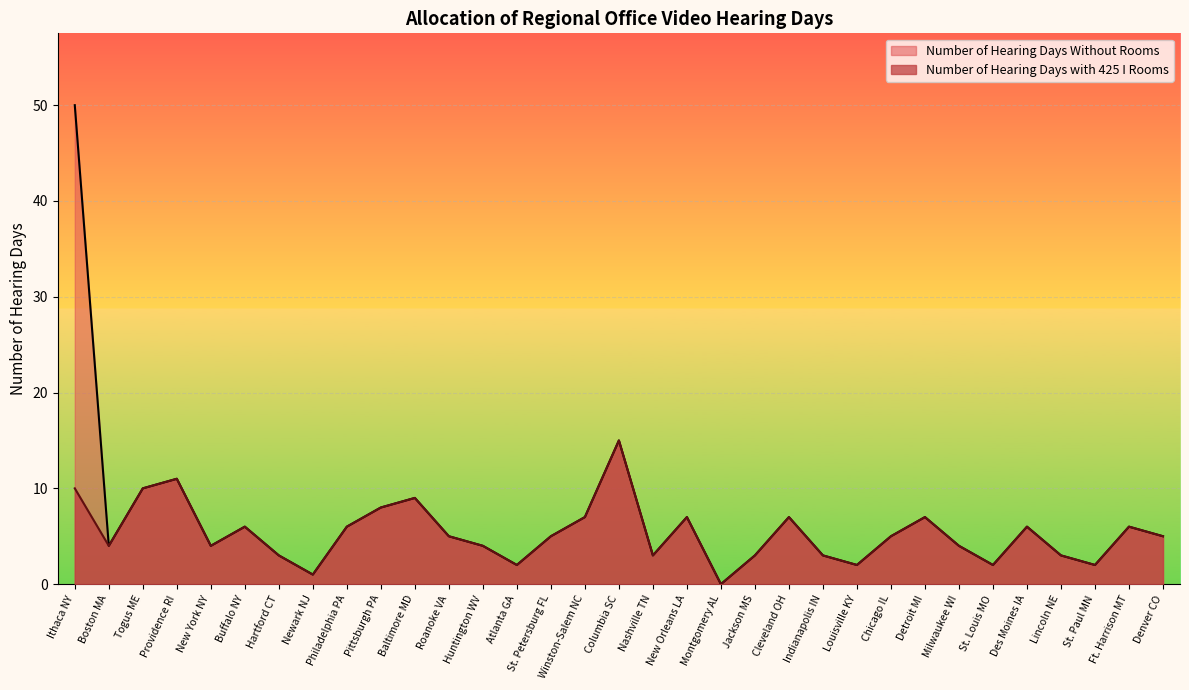

Which label corresponds to the largest value in the chart?

Ithaca NY